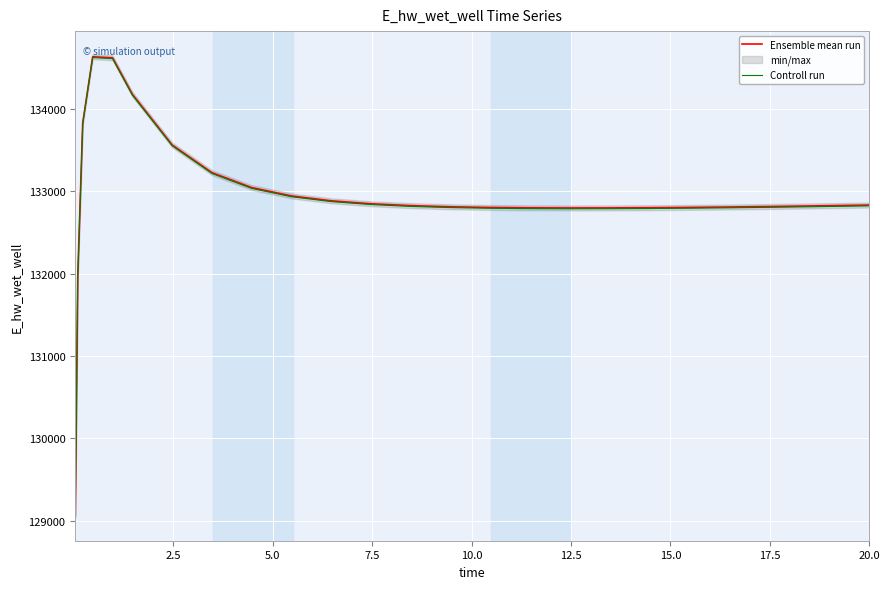

How many values in the Ensemble mean run series are below 132823?

12